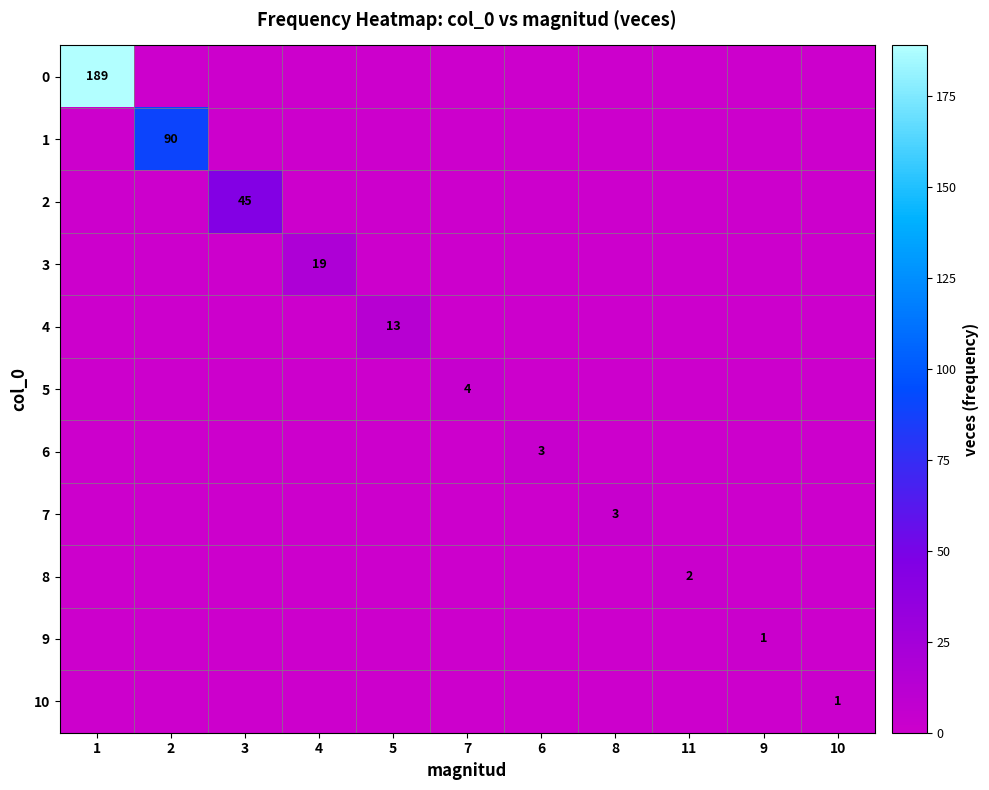

At which category does the chart reach its minimum across all series?

2